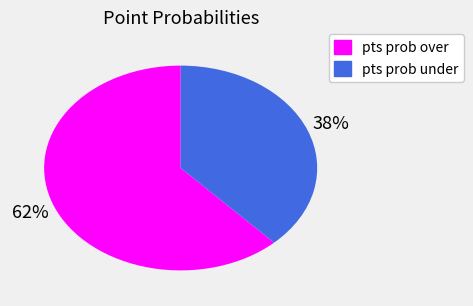

Does any single category account for the majority?

Yes